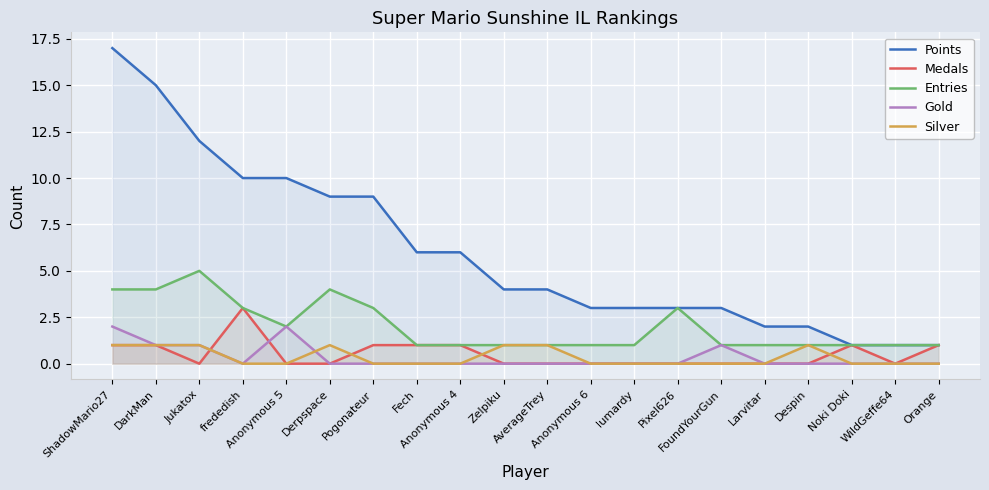

True or false: Points and Gold cross at least once.

False